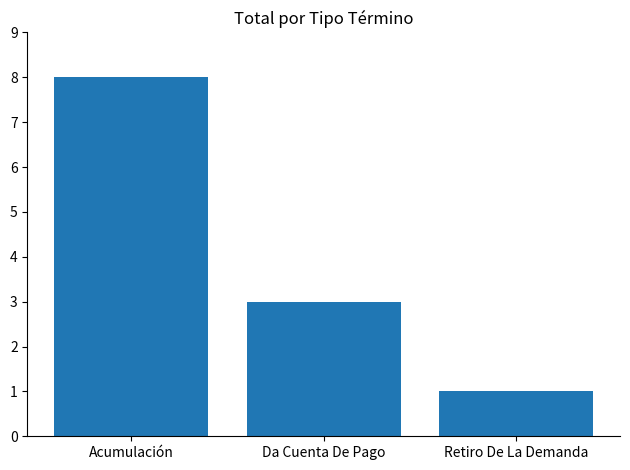

What is the label of the 1st bar from the left?

Acumulación